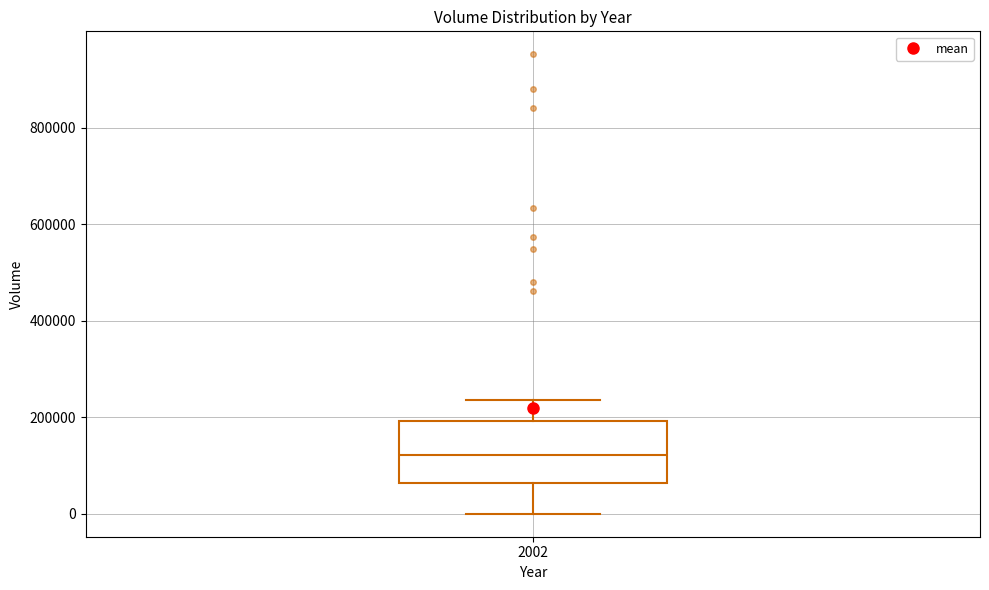

Transcribe this box plot: give where the median line is, the range the box spans, and where the two whiskers end, as read against the y-axis. The values are not printed on the chart, so give them approximately, as read against the axis.

median 120000, box 60000 to 200000, whiskers 0 to 240000